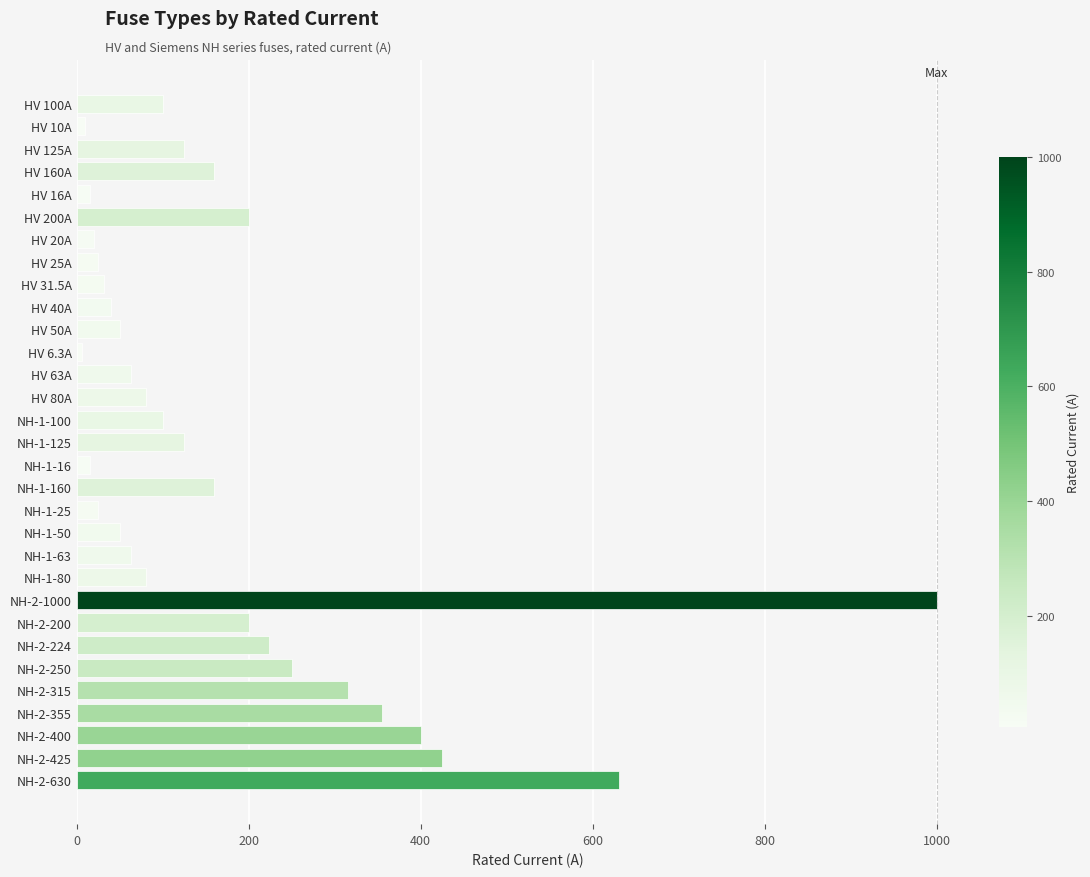

Which category has the highest value across all series?

NH-2-1000